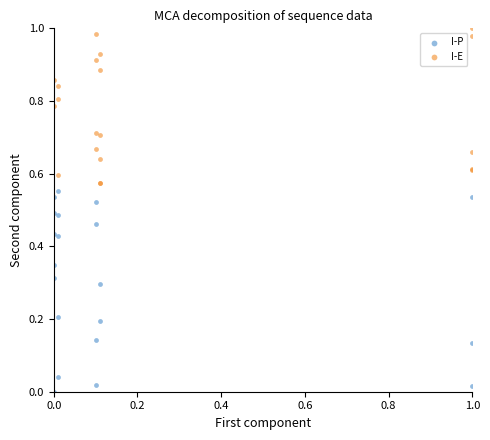

Which series reaches the maximum Y coordinate?

I-E